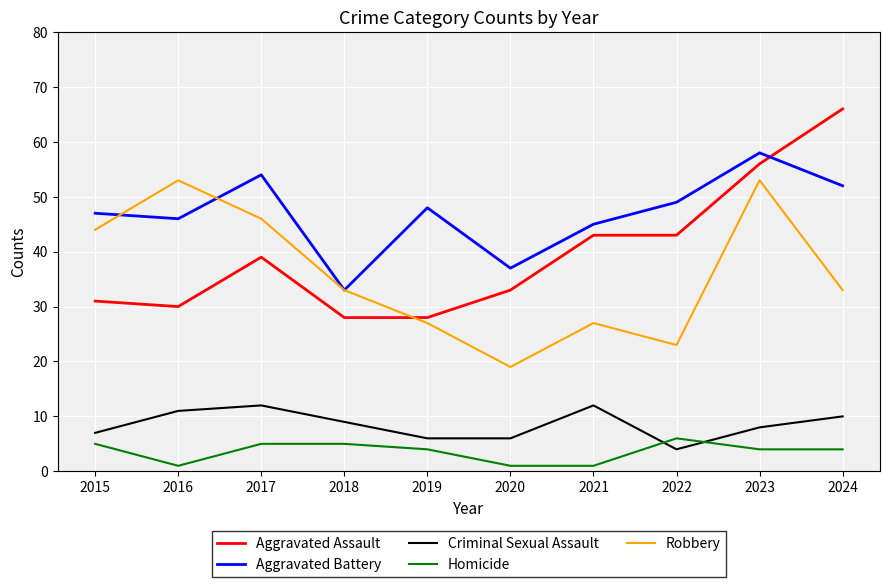

Reading left to right, what are all the values shown in this chart?

Aggravated Assault: 2015=31	2016=30	2017=39	2018=28	2019=28	2020=33	2021=43	2022=43	2023=56	2024=66
Aggravated Battery: 2015=47	2016=46	2017=54	2018=33	2019=48	2020=37	2021=45	2022=49	2023=58	2024=52
Criminal Sexual Assault: 2015=7	2016=11	2017=12	2018=9	2019=6	2020=6	2021=12	2022=4	2023=8	2024=10
Homicide: 2015=5	2016=1	2017=5	2018=5	2019=4	2020=1	2021=1	2022=6	2023=4	2024=4
Robbery: 2015=44	2016=53	2017=46	2018=33	2019=27	2020=19	2021=27	2022=23	2023=53	2024=33